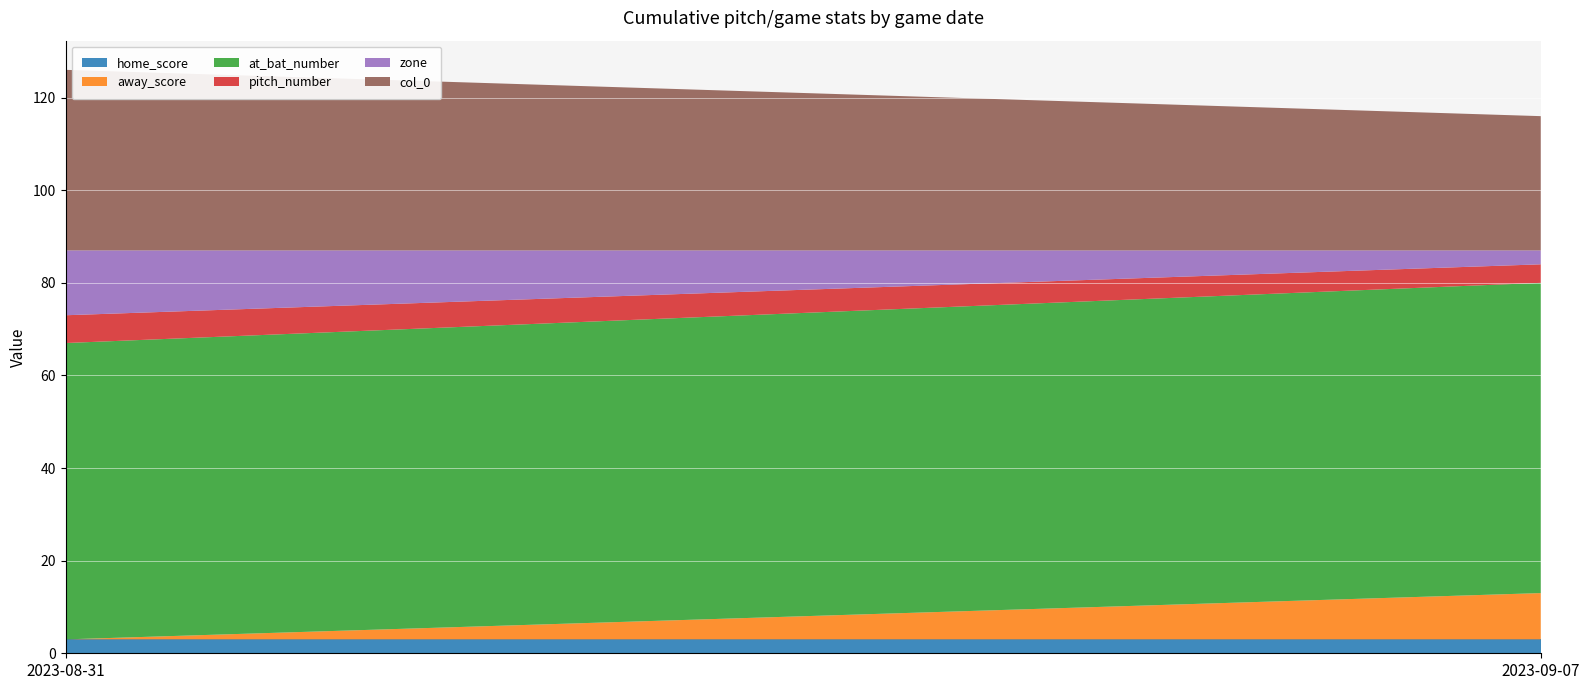

Reading left to right, what are all the values shown in this chart?

home_score: 3	3
away_score: 0	10
at_bat_number: 64	67
pitch_number: 6	4
zone: 14	3
col_0: 39	29